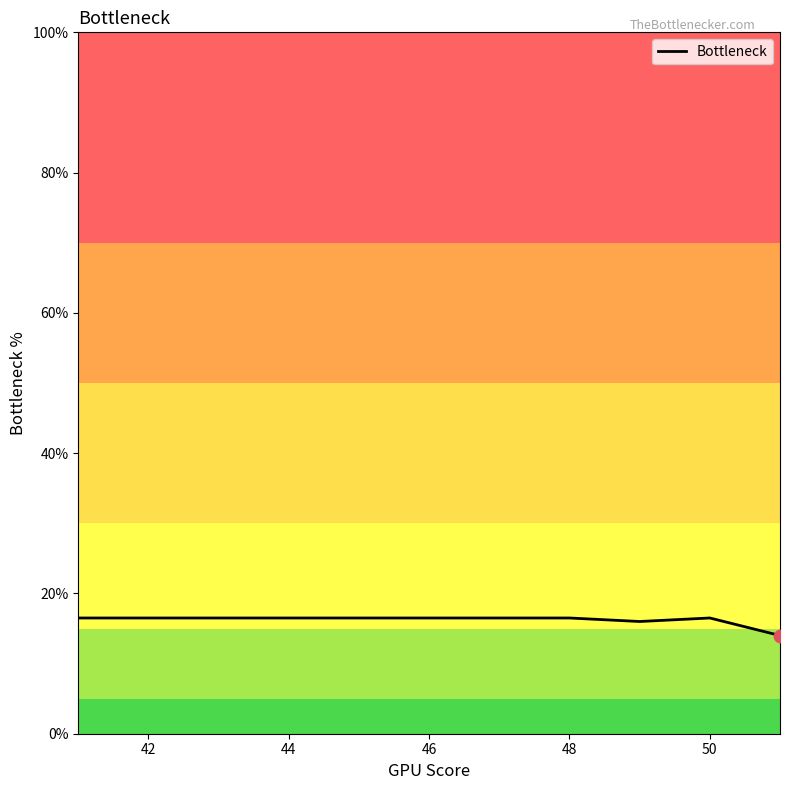

What is the minimum value shown in the chart?

14.0